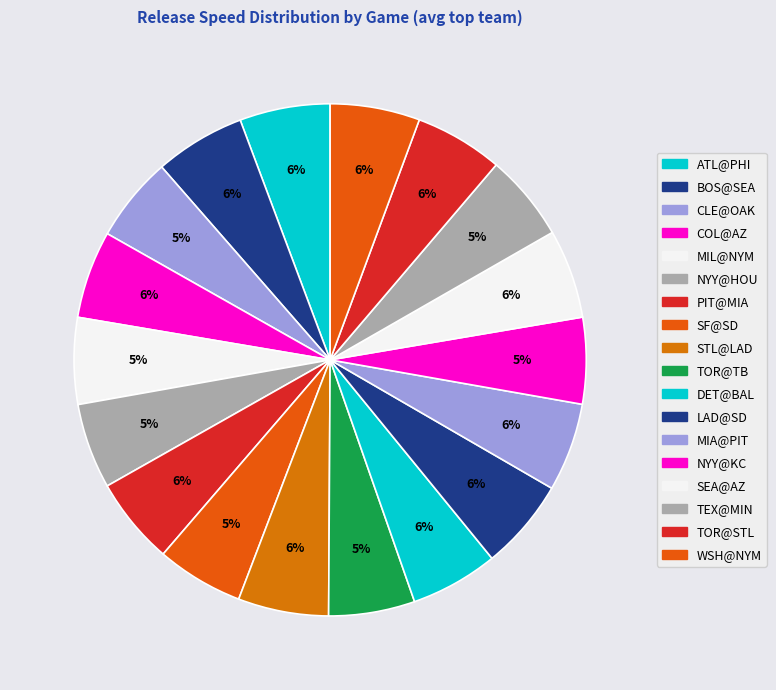

To the nearest percent, what is the combined percentage of TEX@MIN and MIA@PIT?

13%